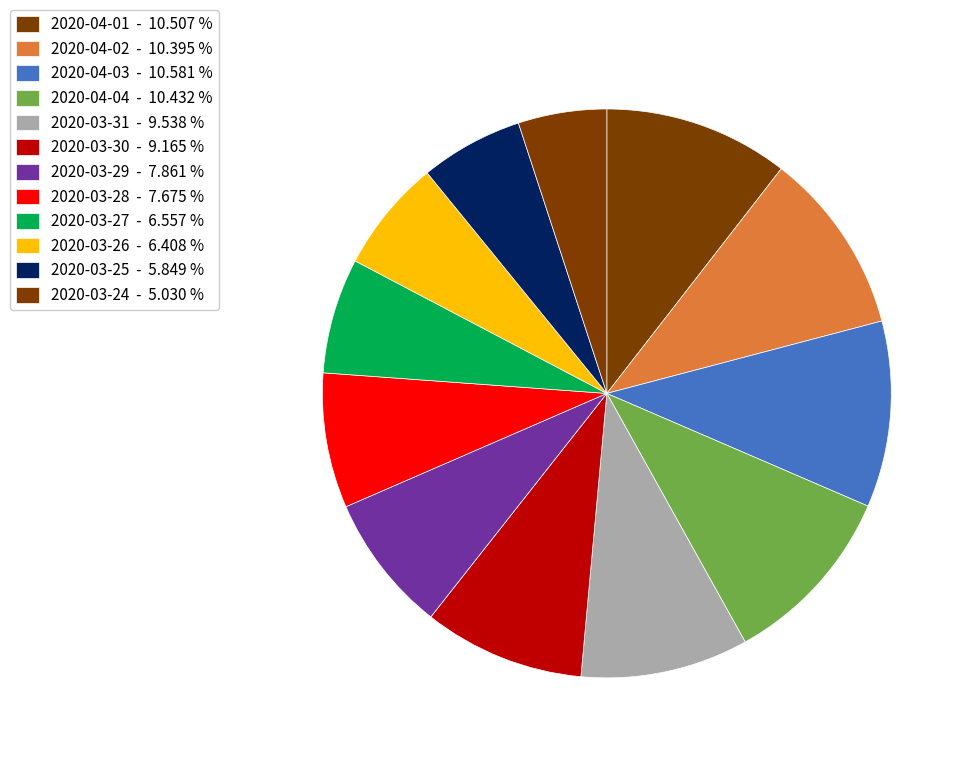

How many segments does this pie chart have?

12